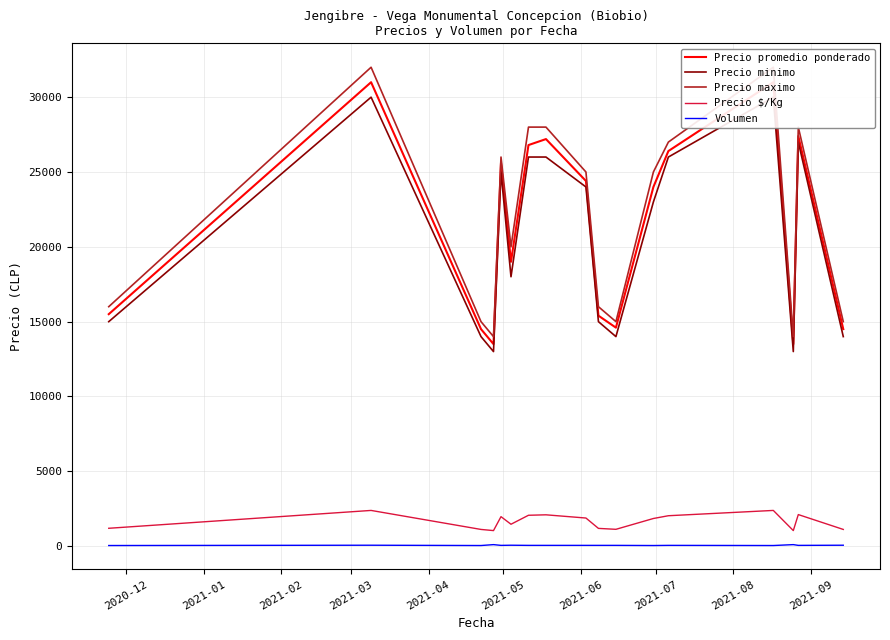

True or false: Volumen and Precio $/Kg cross at least once.

False